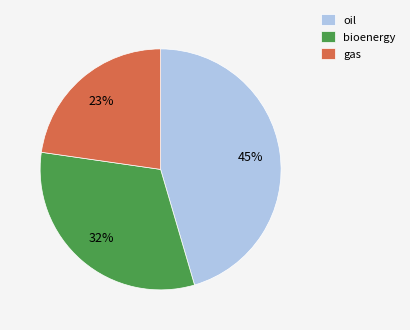

What is the smallest slice in the pie chart?

gas